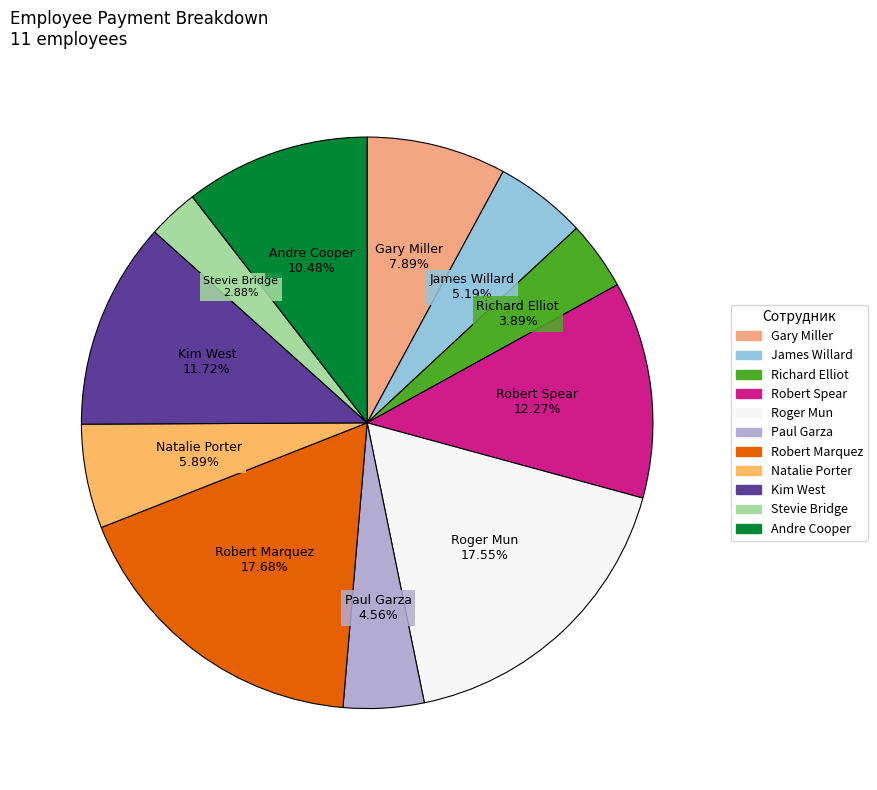

True or false: James Willard accounts for 5% of the total.

True